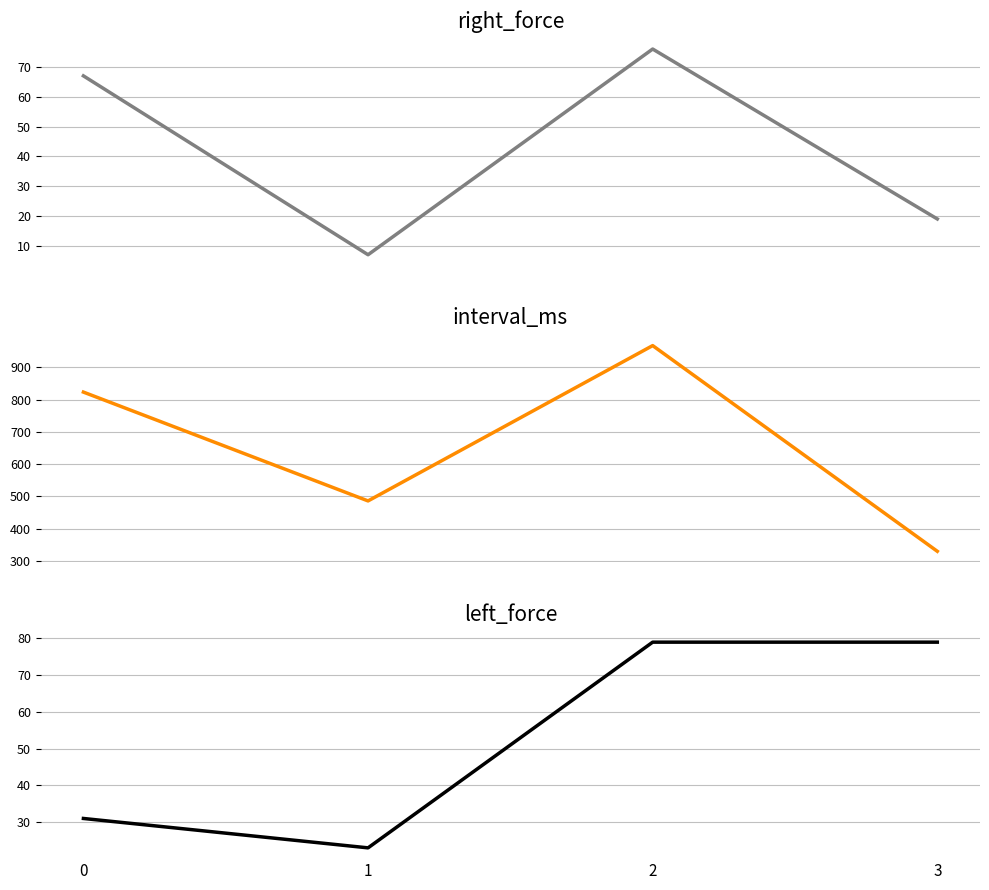

Between 1 and 2, which is larger?

2